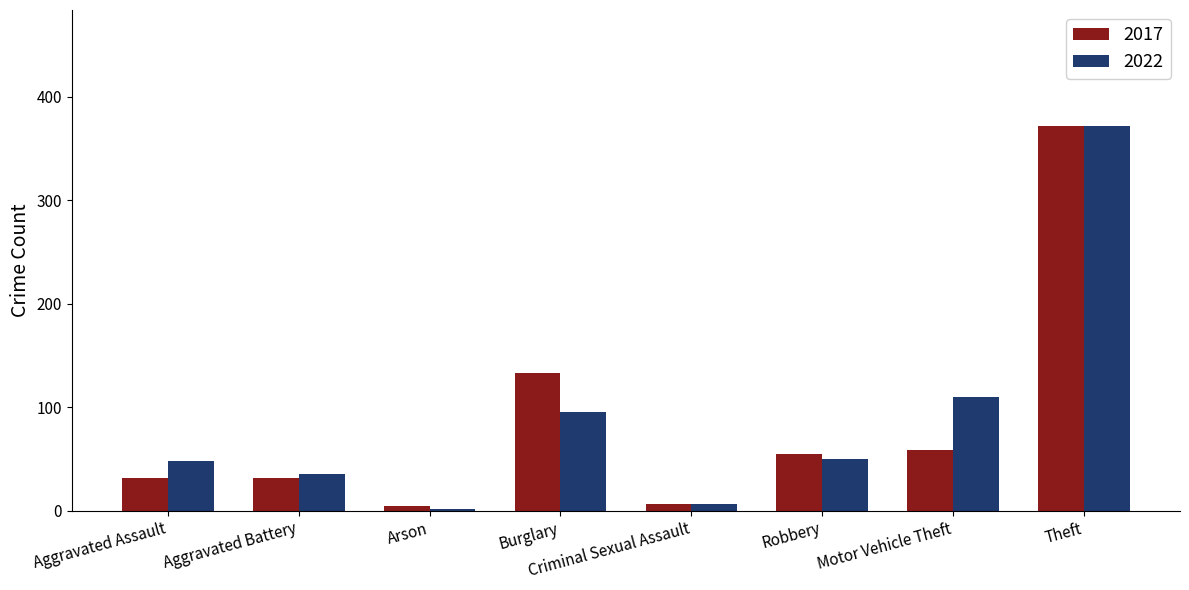

What is the spread (max minus min) of values at Aggravated Assault?

16